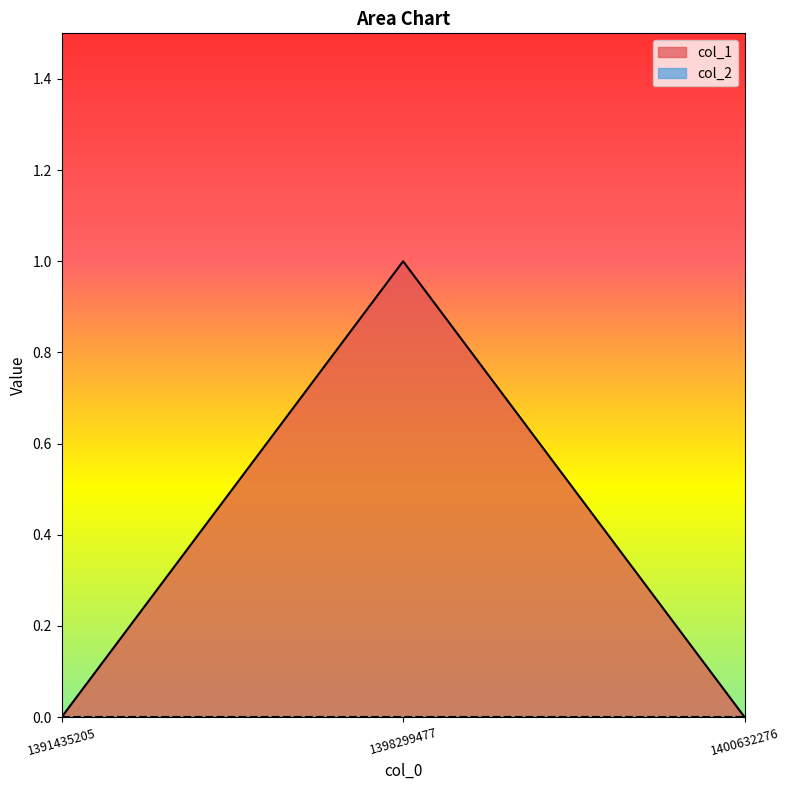

What is the difference between the maximum and minimum values?

1